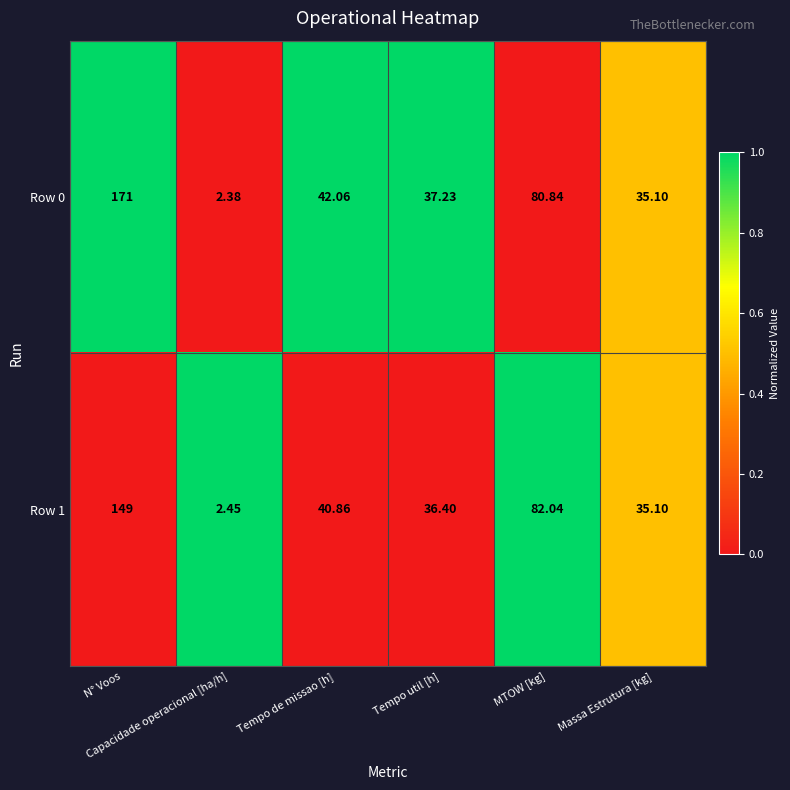

What is the spread (max minus min) of values at Tempo de missao [h]?

1.2